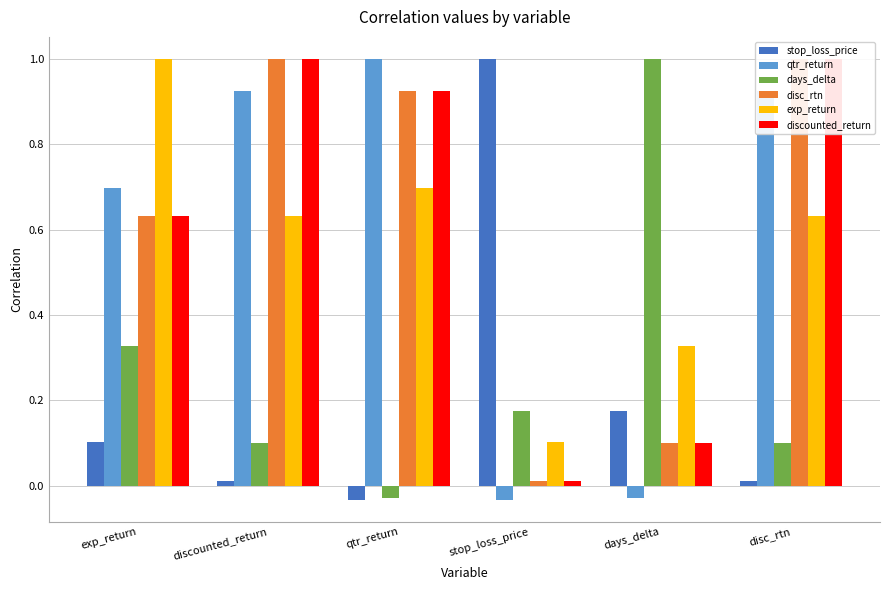

Reading left to right, extract all data points from this chart.

stop_loss_price: 0.1	0.0	-0.0	1.0	0.2	0.0
qtr_return: 0.7	0.9	1.0	-0.0	-0.0	0.9
days_delta: 0.3	0.1	-0.0	0.2	1.0	0.1
disc_rtn: 0.6	1.0	0.9	0.0	0.1	1.0
exp_return: 1.0	0.6	0.7	0.1	0.3	0.6
discounted_return: 0.6	1.0	0.9	0.0	0.1	1.0